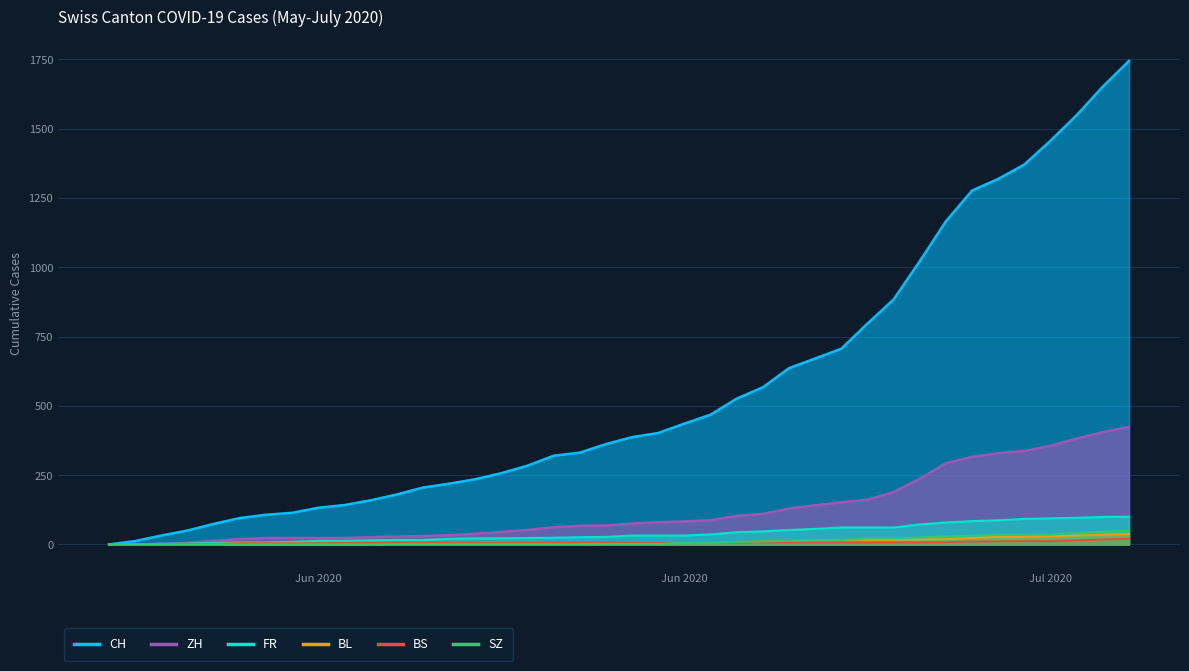

True or false: CH and SZ cross at least once.

False